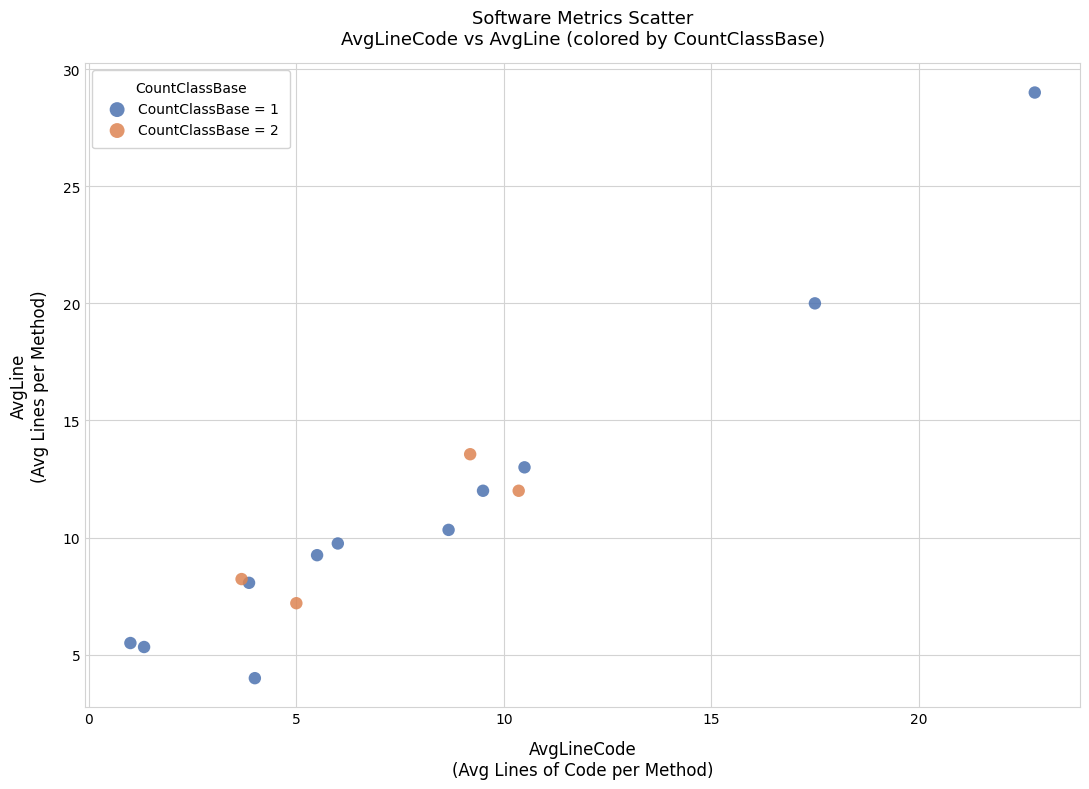

Which series reaches the maximum Y coordinate?

CountClassBase = 1